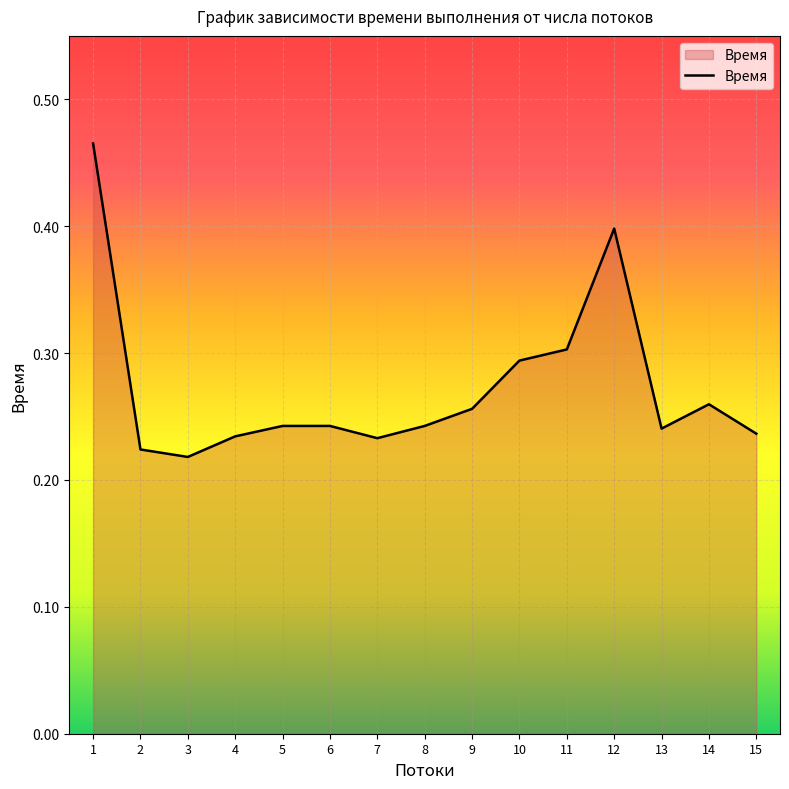

The chart shows a value of 0.1 at 15. True or false?

False